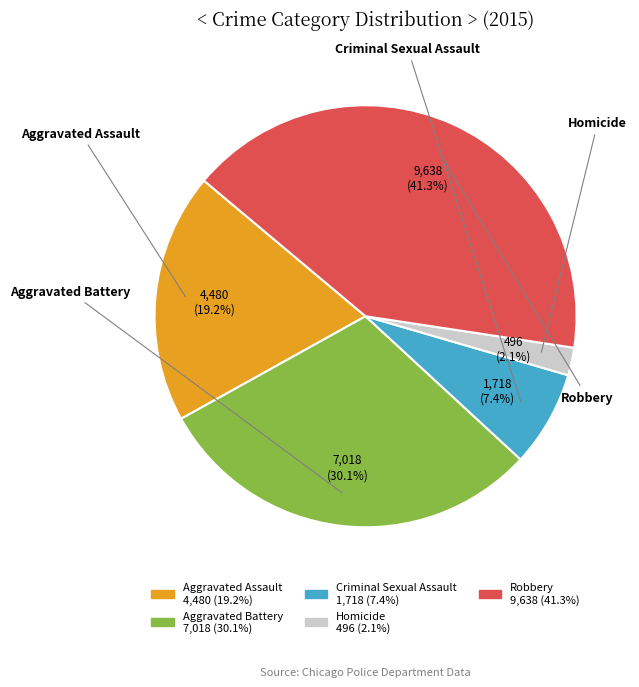

To the nearest percent, what is the difference between the largest and smallest slice percentages?

39%